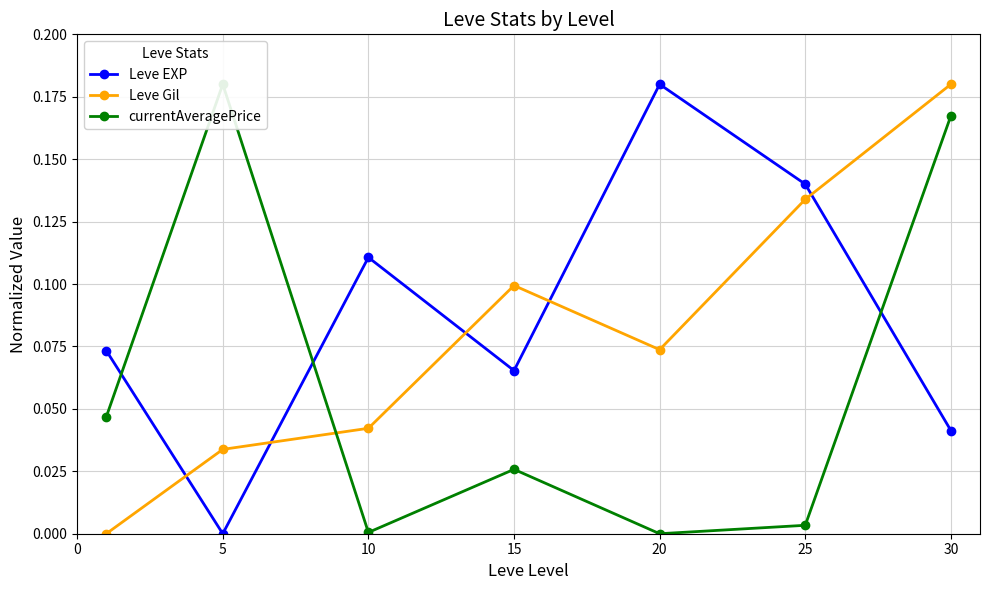

True or false: Leve EXP has more than 1 interior local peaks.

True